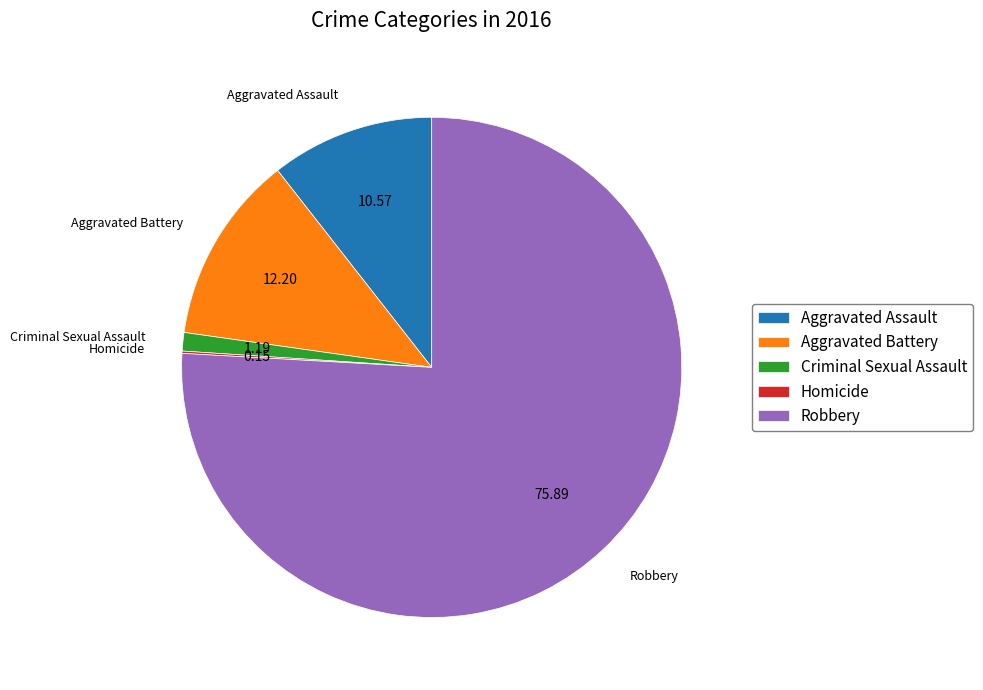

The Robbery slice represents 64% of the pie. True or false?

False